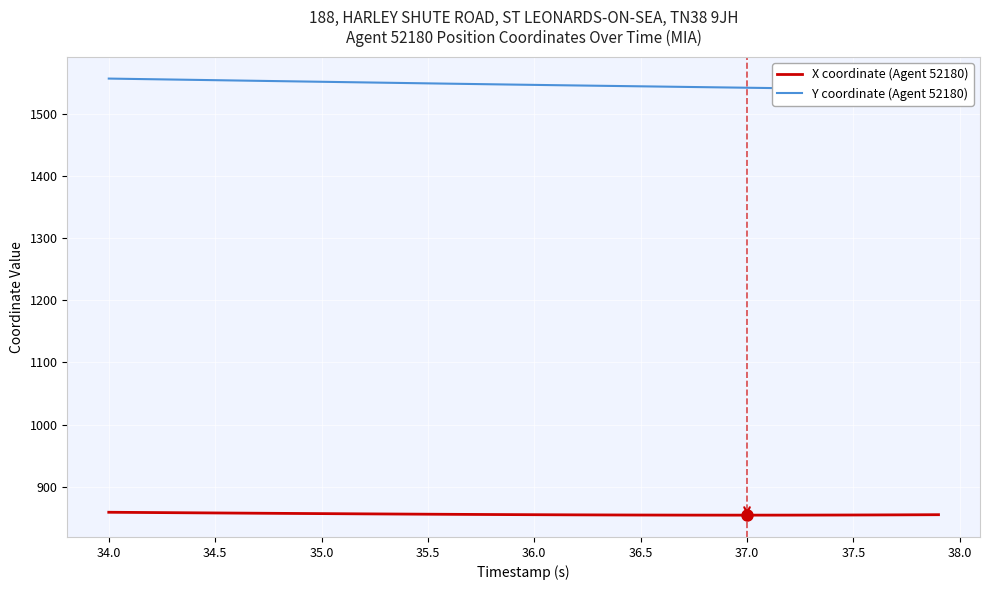

What is the maximum value for X coordinate (Agent 52180)?

858.9